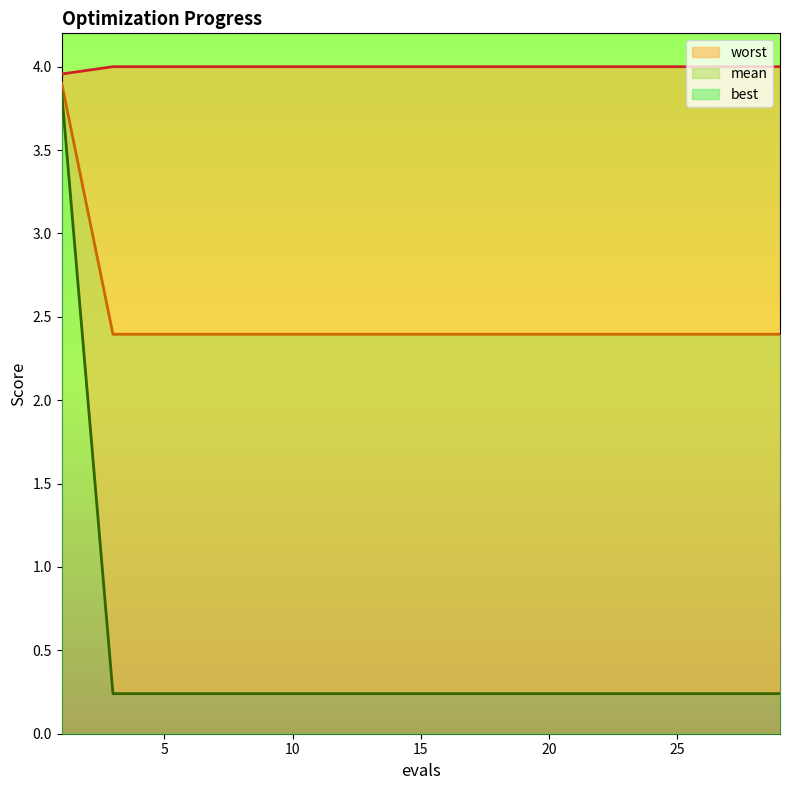

The mean series shows 4.0 at 17. True or false?

True